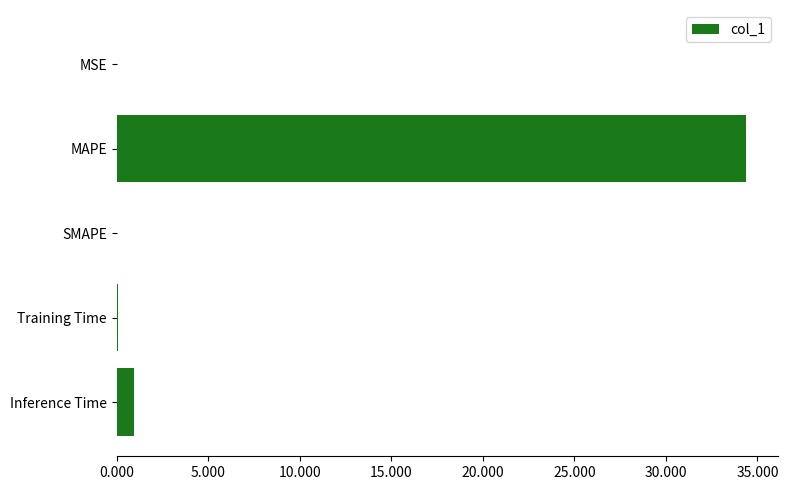

True or false: the data shows 34.4 at MAPE.

True